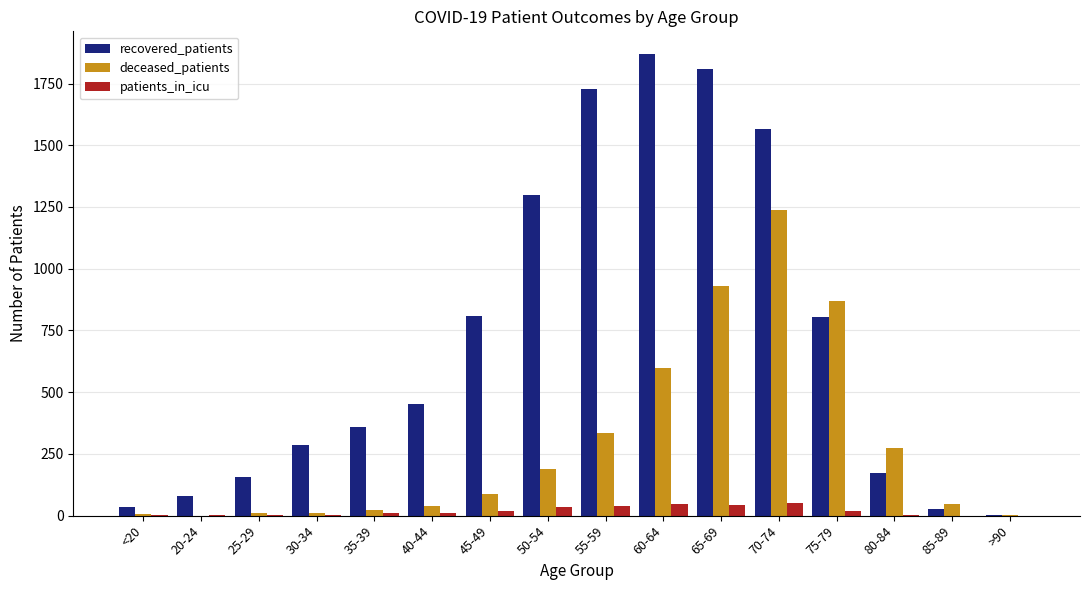

What is the spread (max minus min) of values at 55-59?

1687